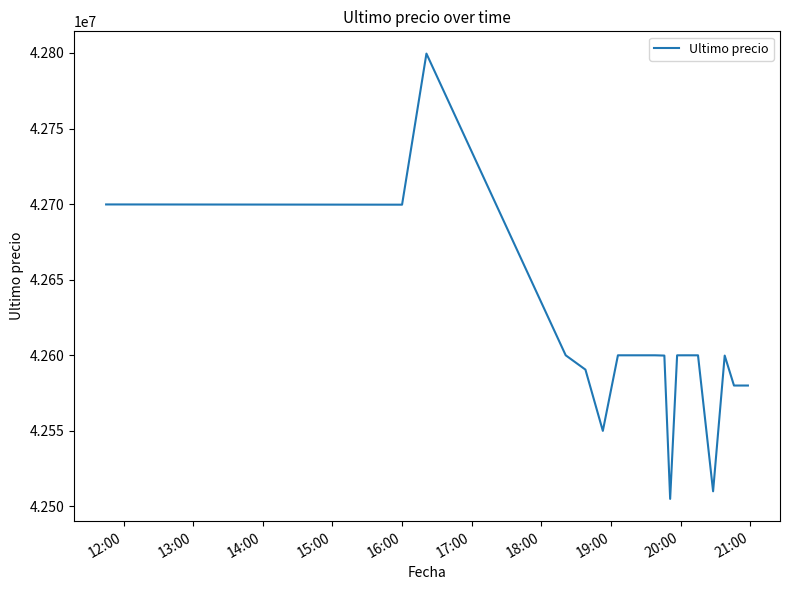

Is this an area chart (filled region under the line)?

No